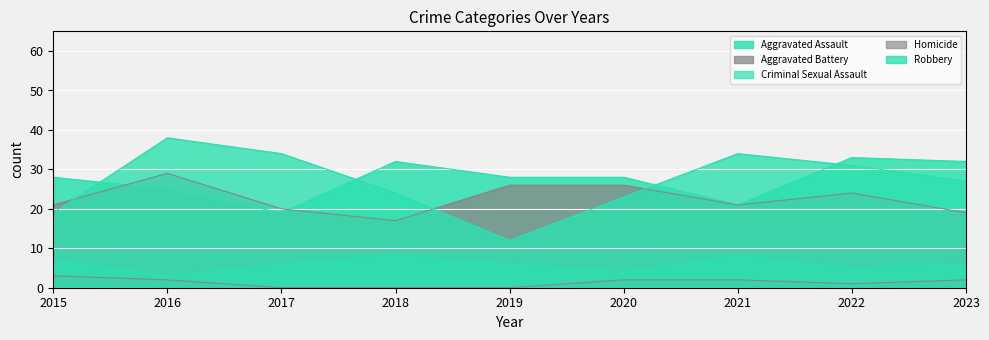

Reading right to left, extract all data points from this chart.

Aggravated Assault: 2023=32	2022=33	2021=21	2020=28	2019=28	2018=32	2017=19	2016=25	2015=28
Aggravated Battery: 2023=19	2022=24	2021=21	2020=26	2019=26	2018=17	2017=20	2016=29	2015=21
Criminal Sexual Assault: 2023=6	2022=5	2021=8	2020=4	2019=6	2018=8	2017=6	2016=3	2015=7
Homicide: 2023=2	2022=1	2021=2	2020=2	2019=0	2018=0	2017=0	2016=2	2015=3
Robbery: 2023=27	2022=31	2021=34	2020=23	2019=12	2018=24	2017=34	2016=38	2015=19